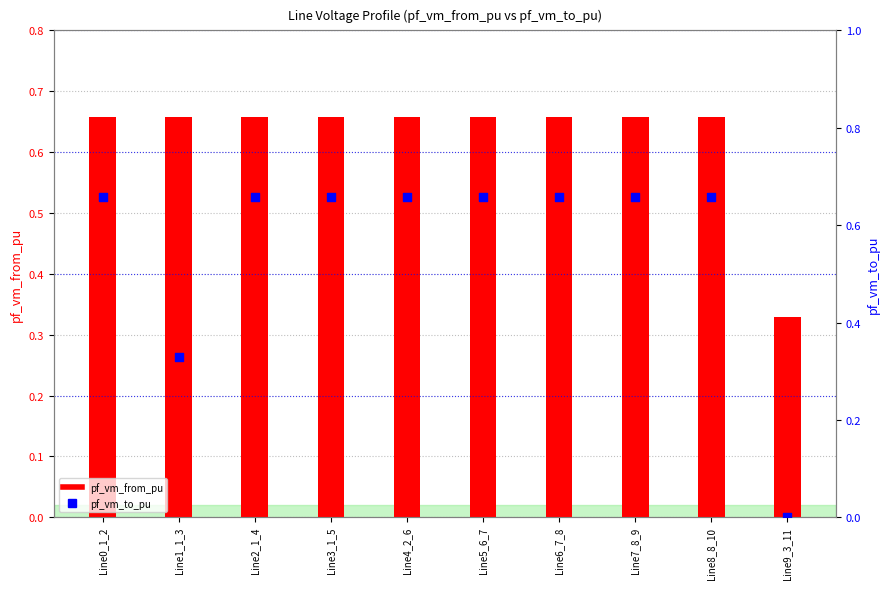

Which series has the widest spread of Y values?

pf_vm_to_pu